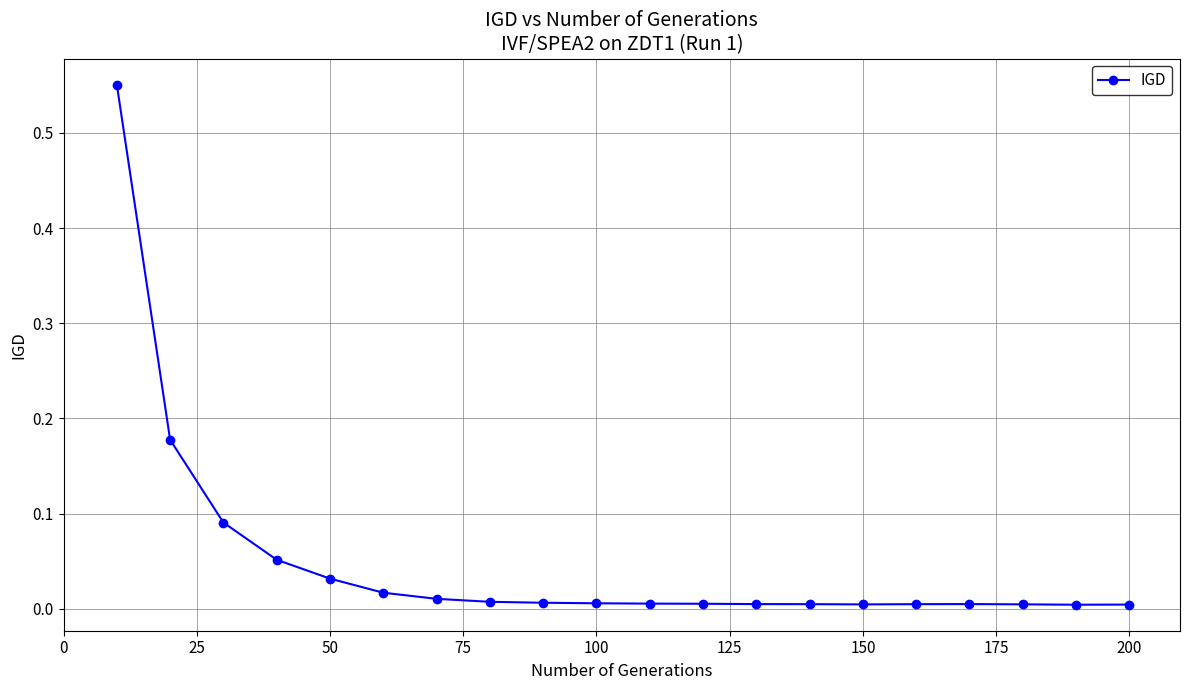

What is the sum of all values?

1.0